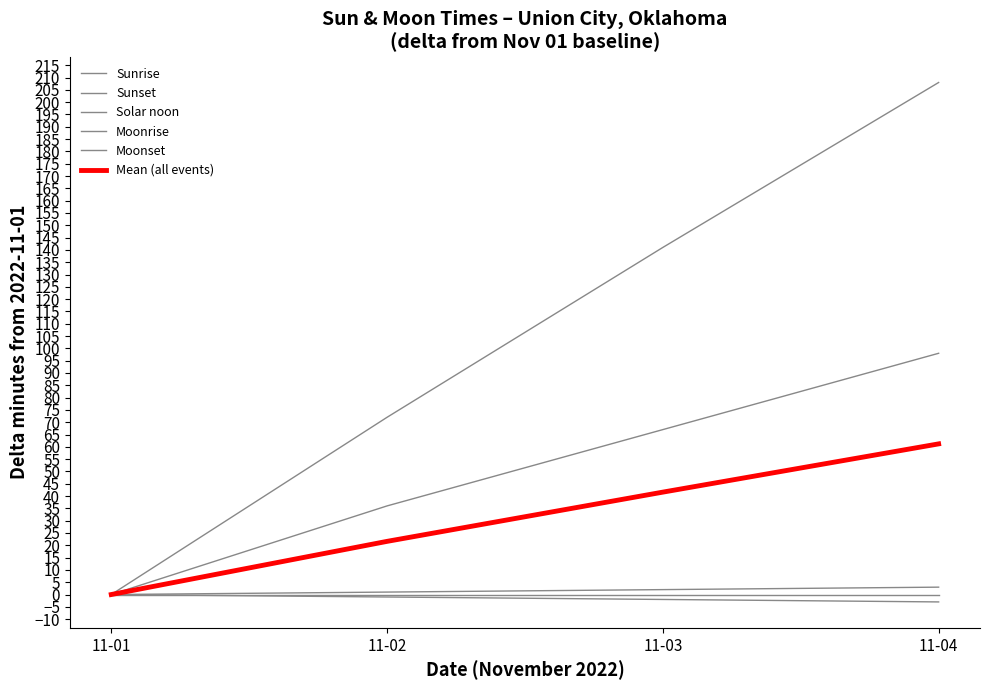

True or false: Solar noon has more than 2 interior local peaks.

False